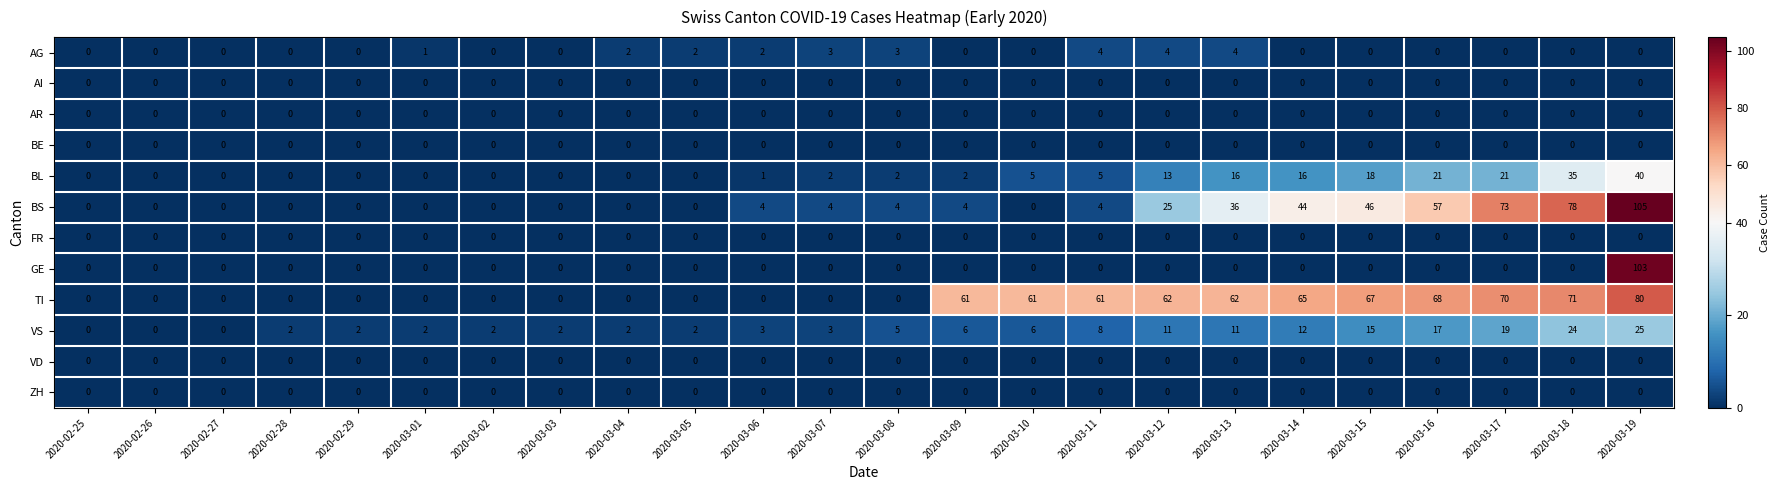

The value of BE at 2020-03-11 is 0. True or false?

True